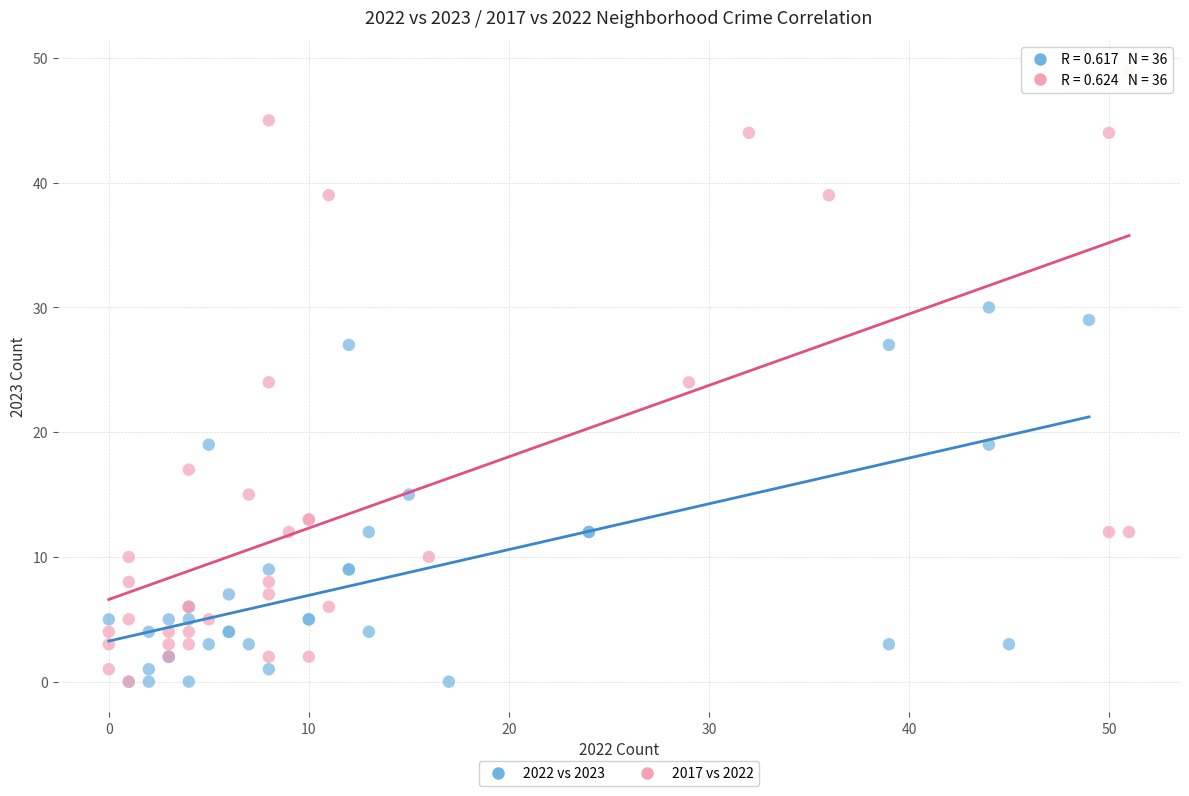

Which series has the widest spread of Y values?

2017 vs 2022